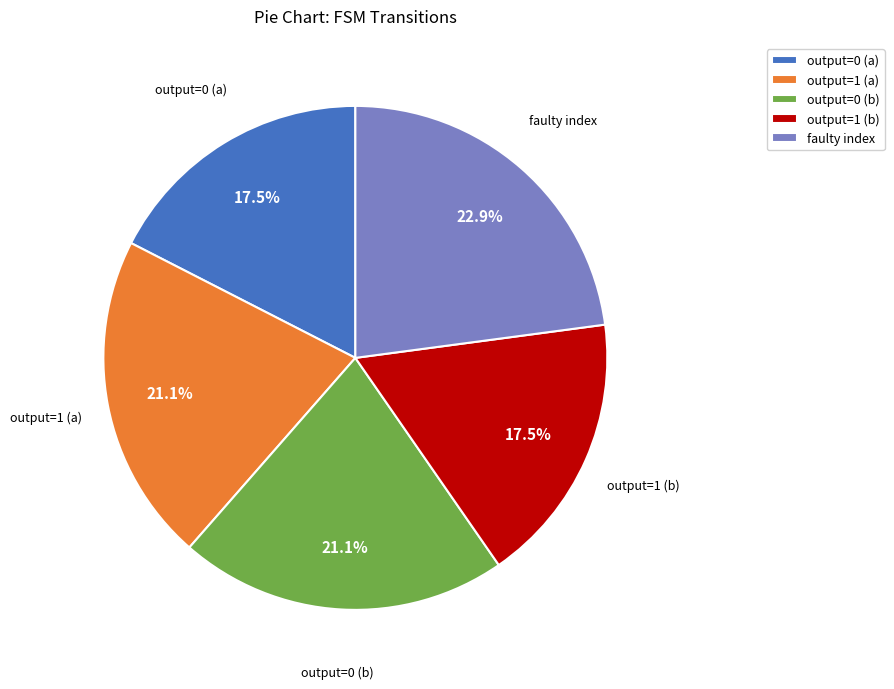

Which category has the biggest portion of the pie?

faulty index